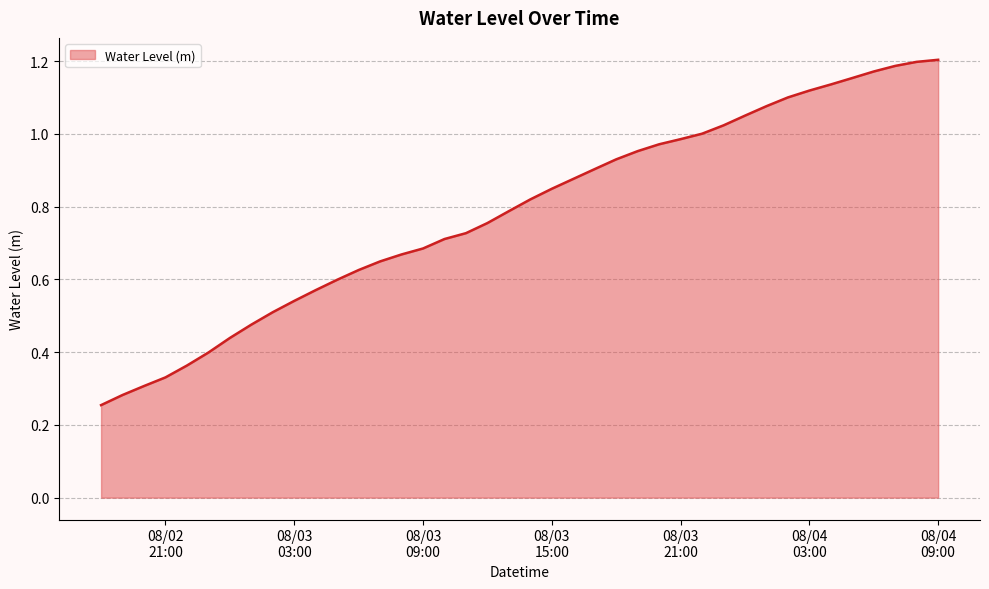

What is the label of the 24th point from the right?

2023-08-03 10:00:00